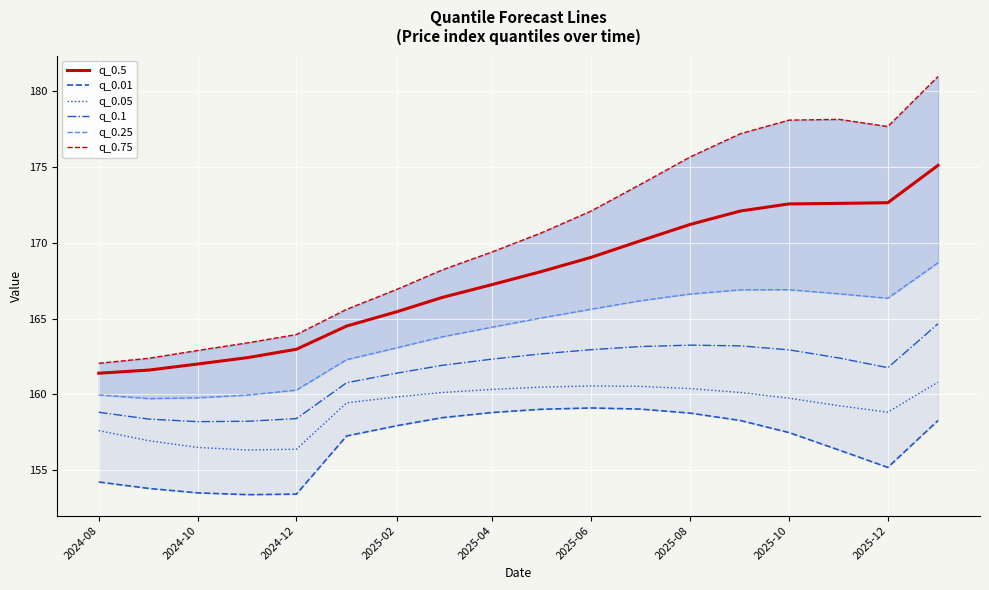

True or false: q_0.05 and q_0.5 intersect in this chart.

False